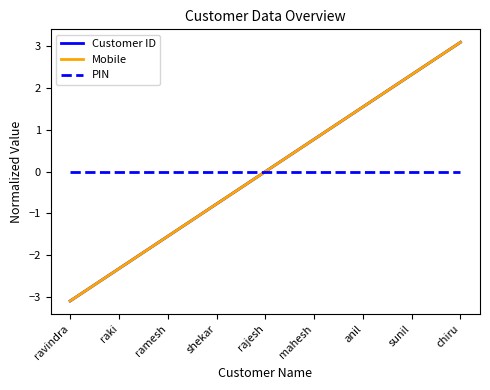

True or false: Mobile and Customer ID intersect in this chart.

False